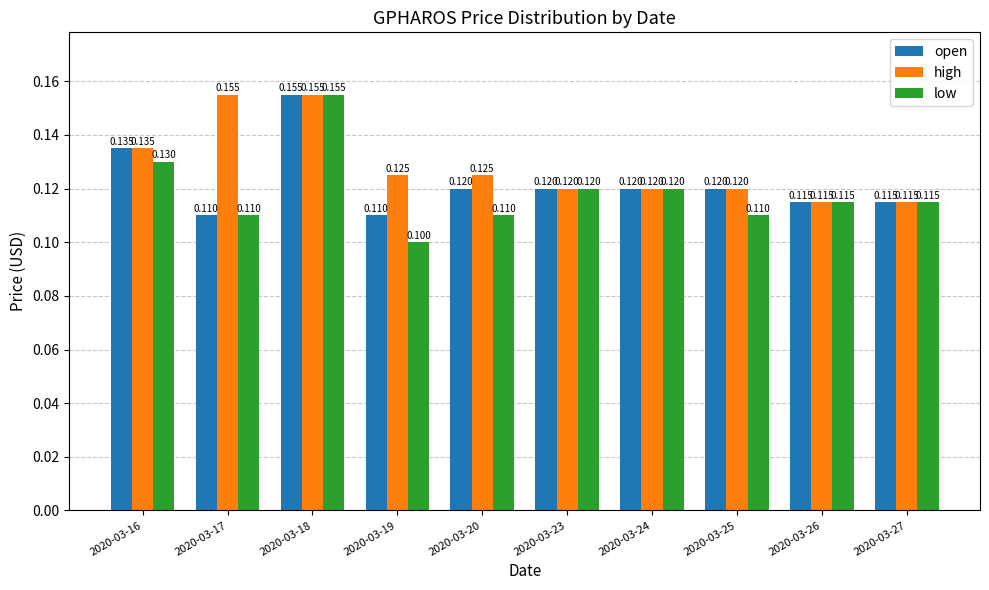

Count the number of data series in this chart.

3